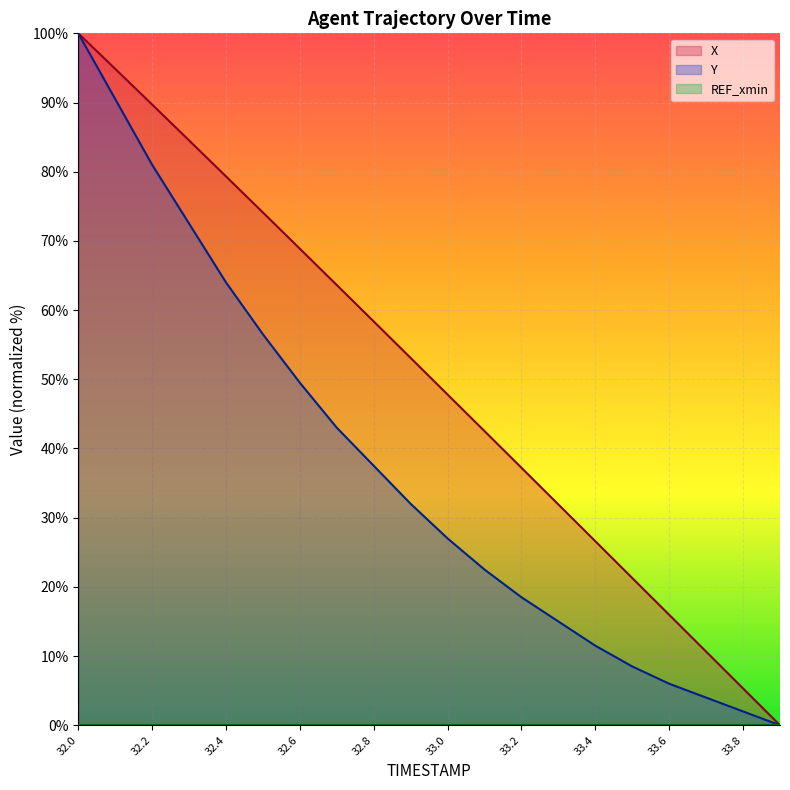

What is the difference between the highest and lowest values at 33.7?

6.6